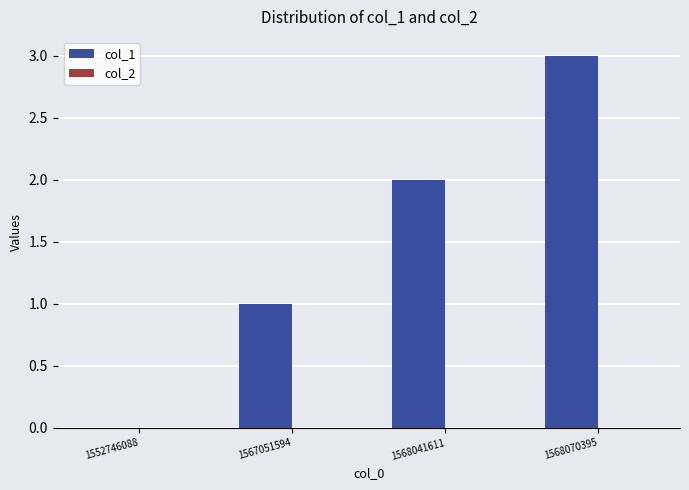

Are the bars horizontal?

No